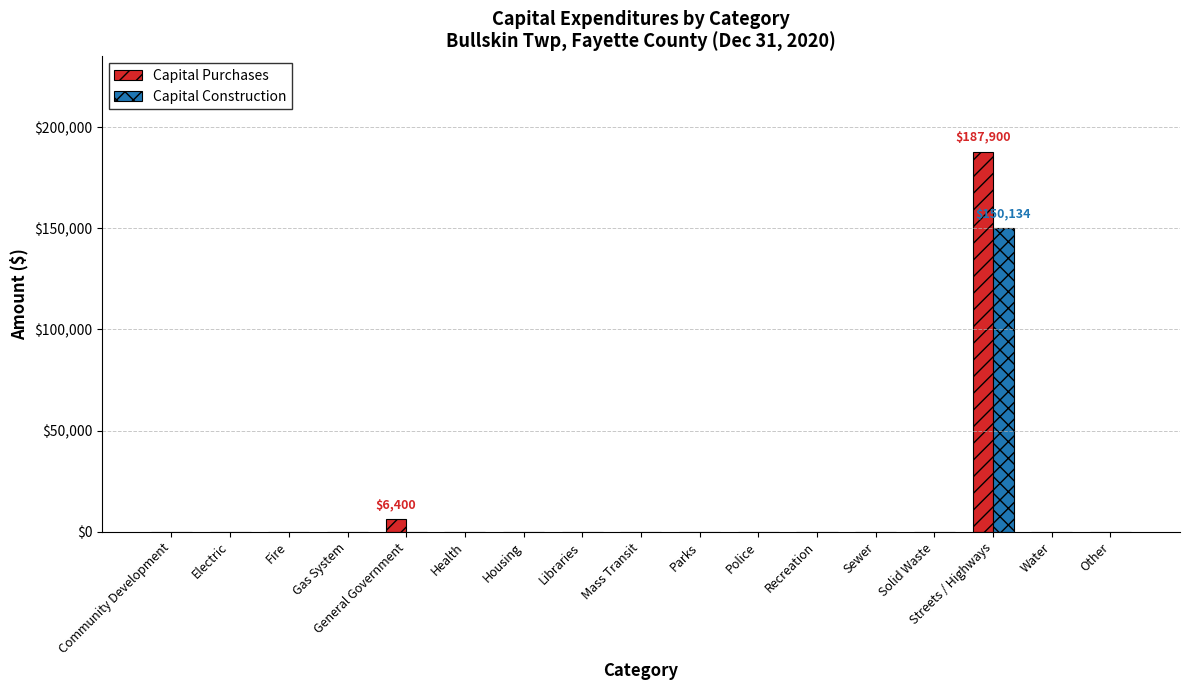

Does the chart contain stacked bars?

No